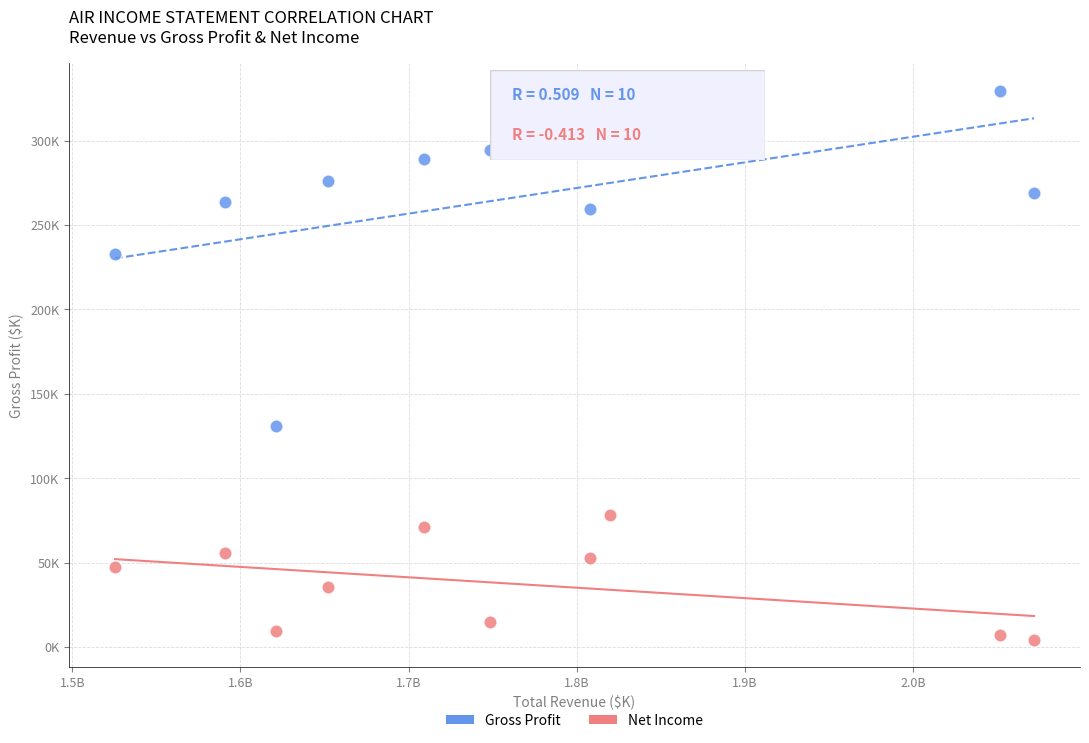

Which series contains the highest Y value?

Gross Profit